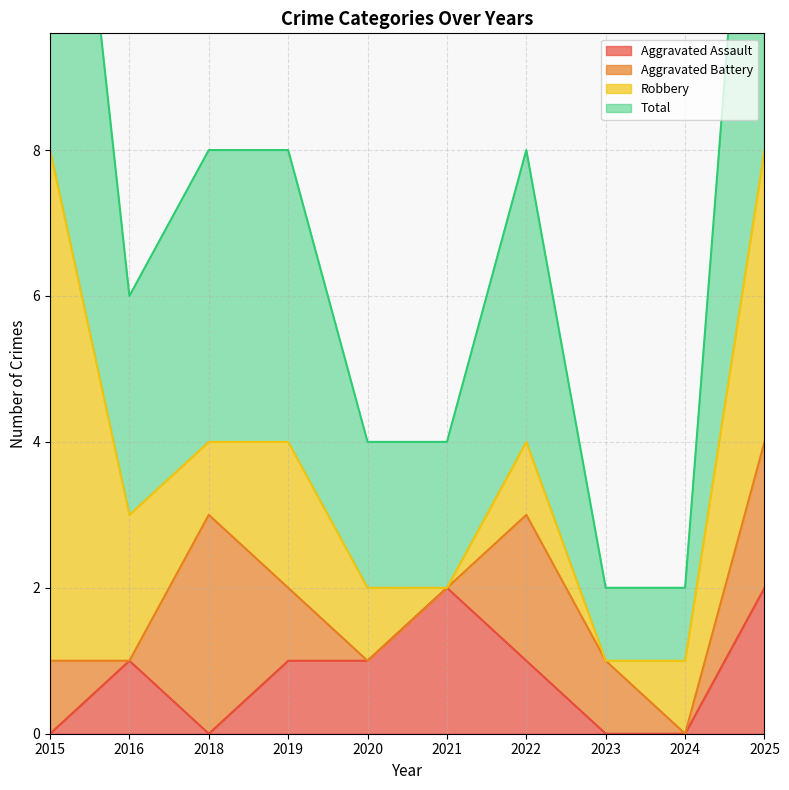

How many values in Aggravated Assault are above zero?

6